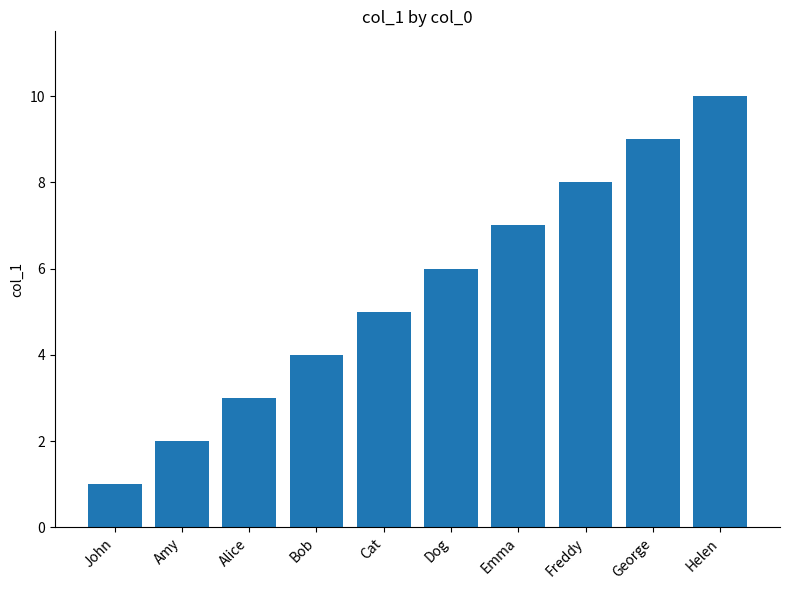

What is the value of the 5th bar from the left?

5